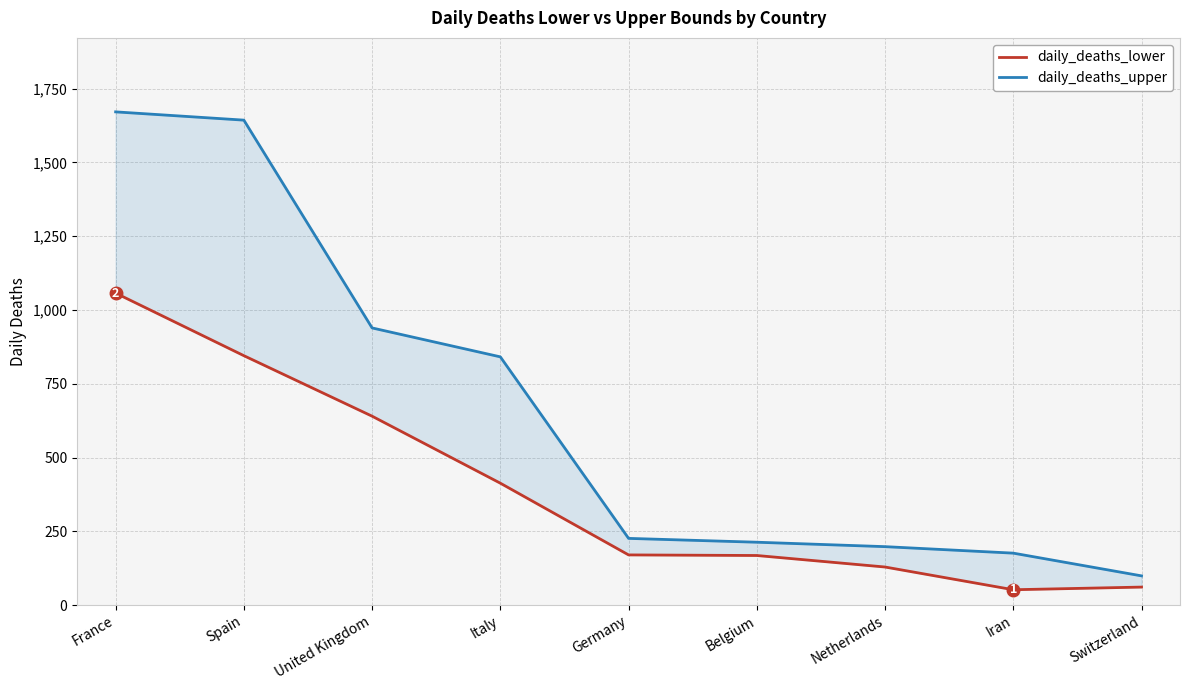

What is the difference between the daily_deaths_upper values at Iran and Belgium?

37